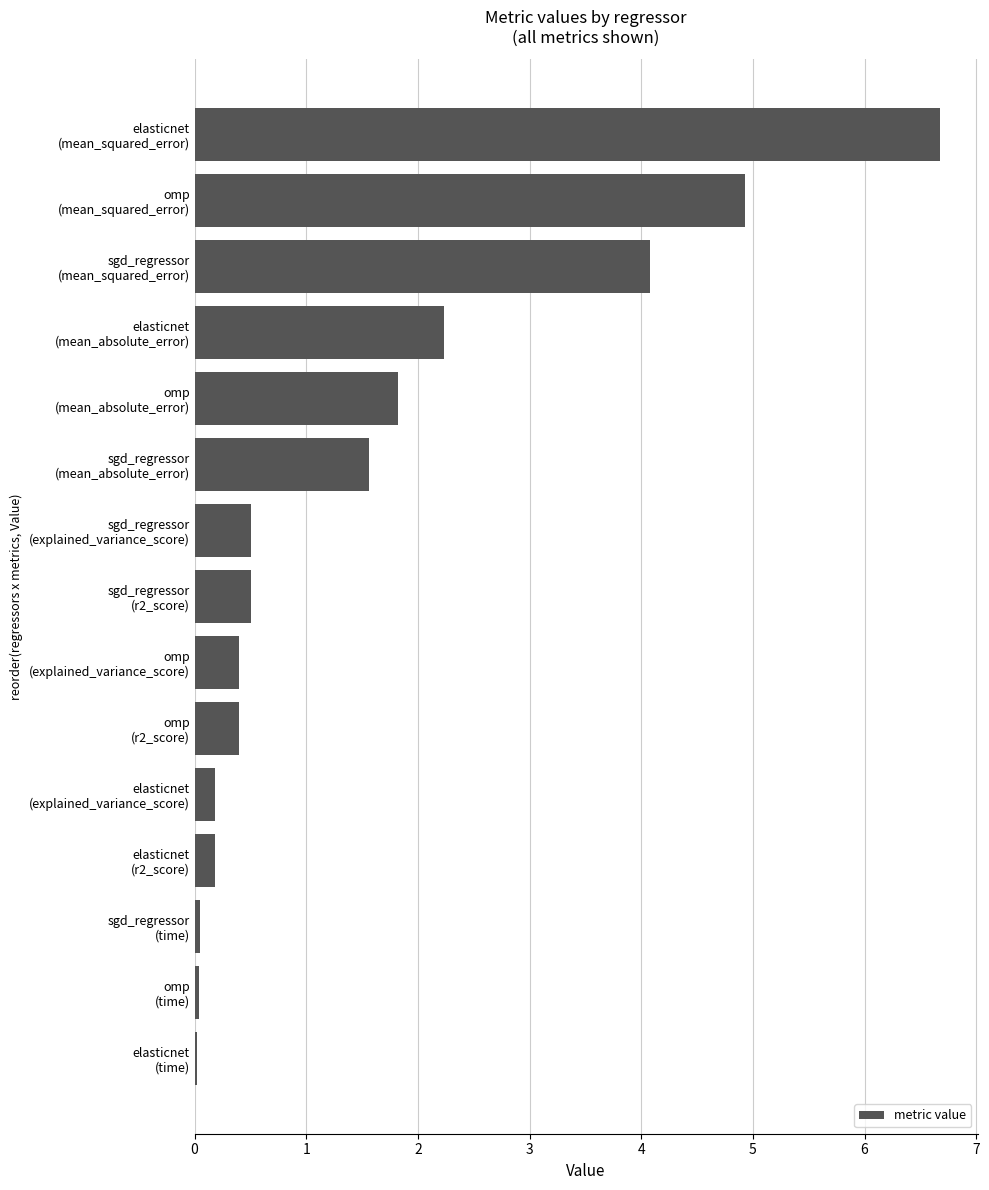

What is the value of the 9th bar from the top?

0.4